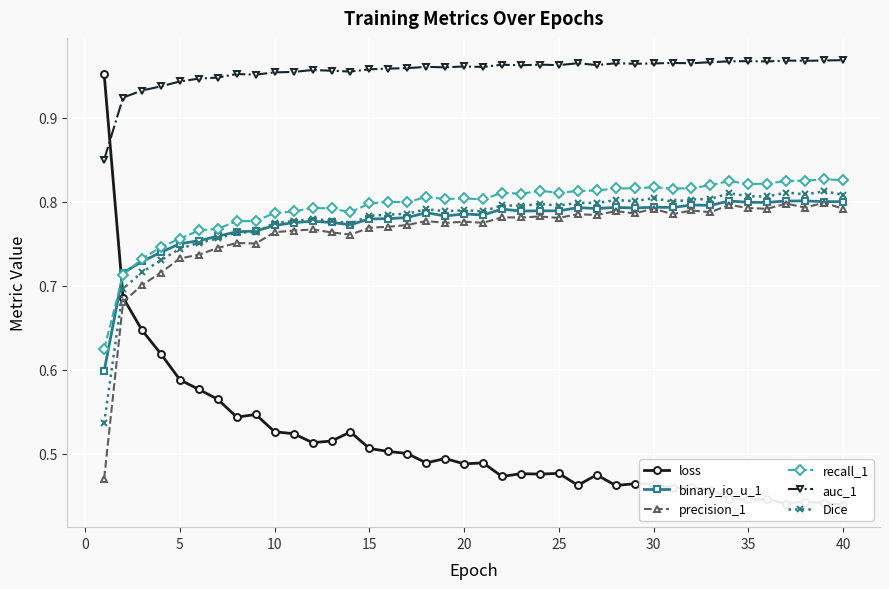

Is it true that recall_1 equals 1.1 at 20?

False